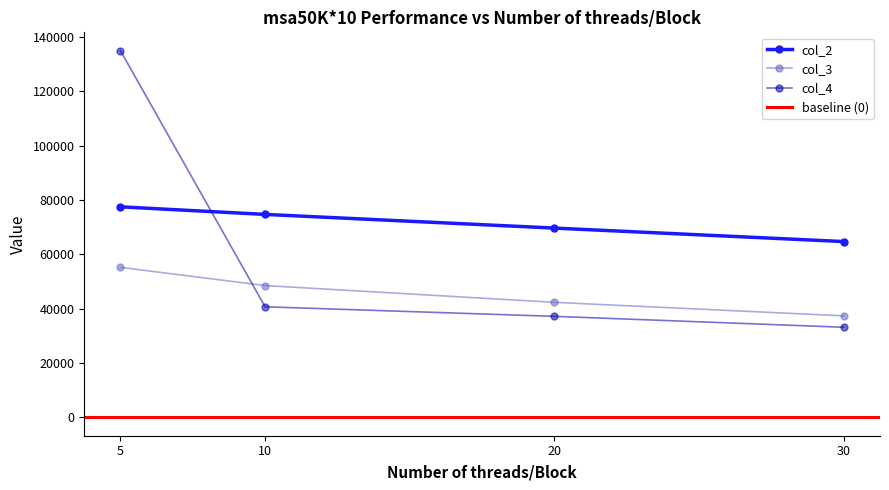

True or false: col_2 and col_3 intersect in this chart.

False